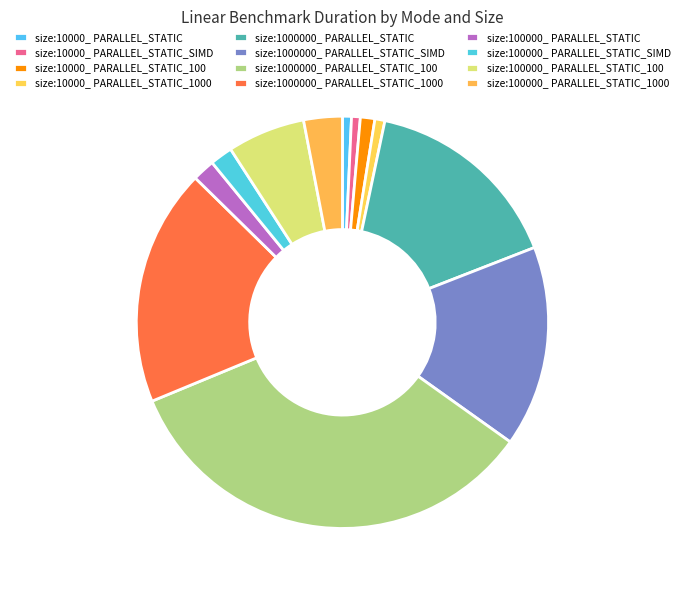

Count the number of slices in the pie.

12